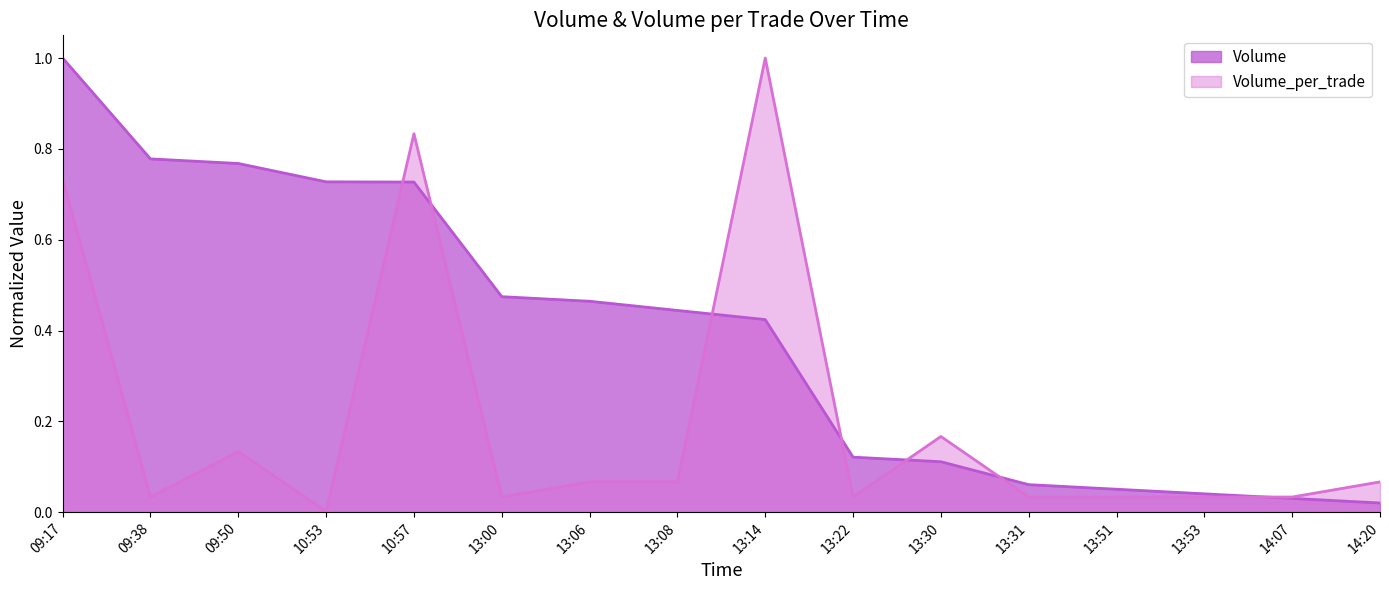

What is the greatest value displayed?

1.0